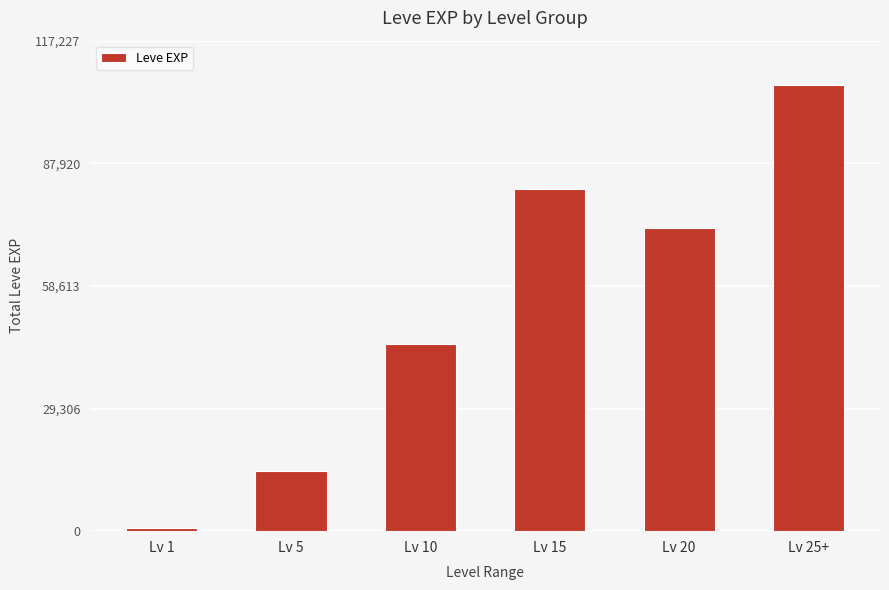

List the labels in order of value, smallest first.

Lv 1, Lv 5, Lv 10, Lv 20, Lv 15, Lv 25+